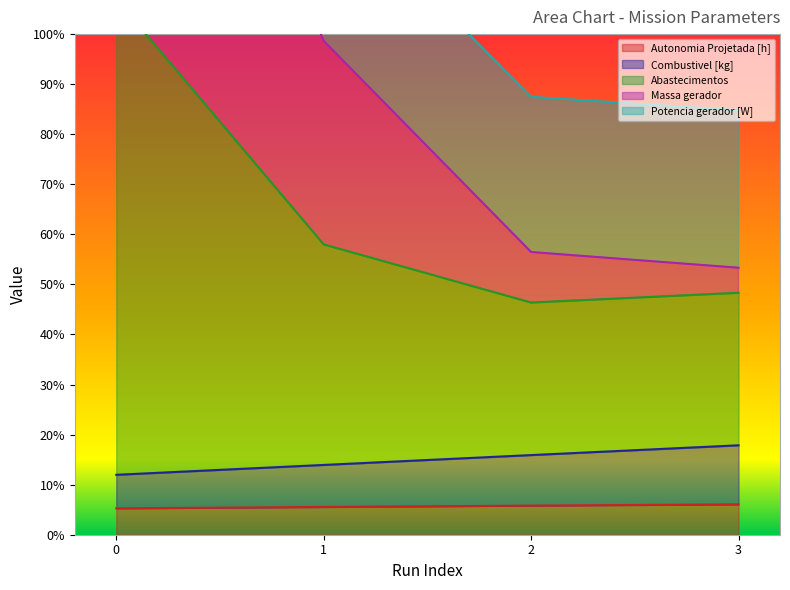

What is the total value across all series at 2?

124.6